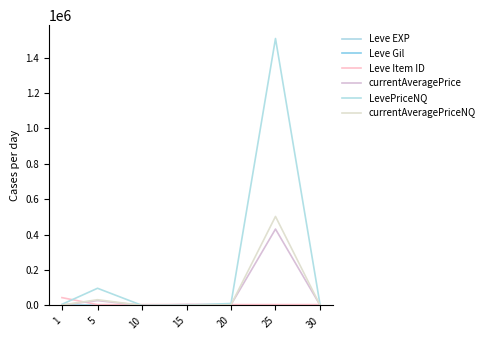

Which label corresponds to the smallest value in the chart?

5